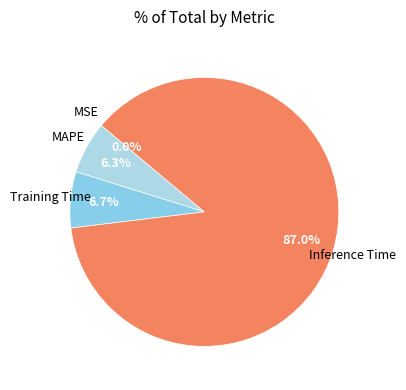

Which category accounts for the majority?

Inference Time